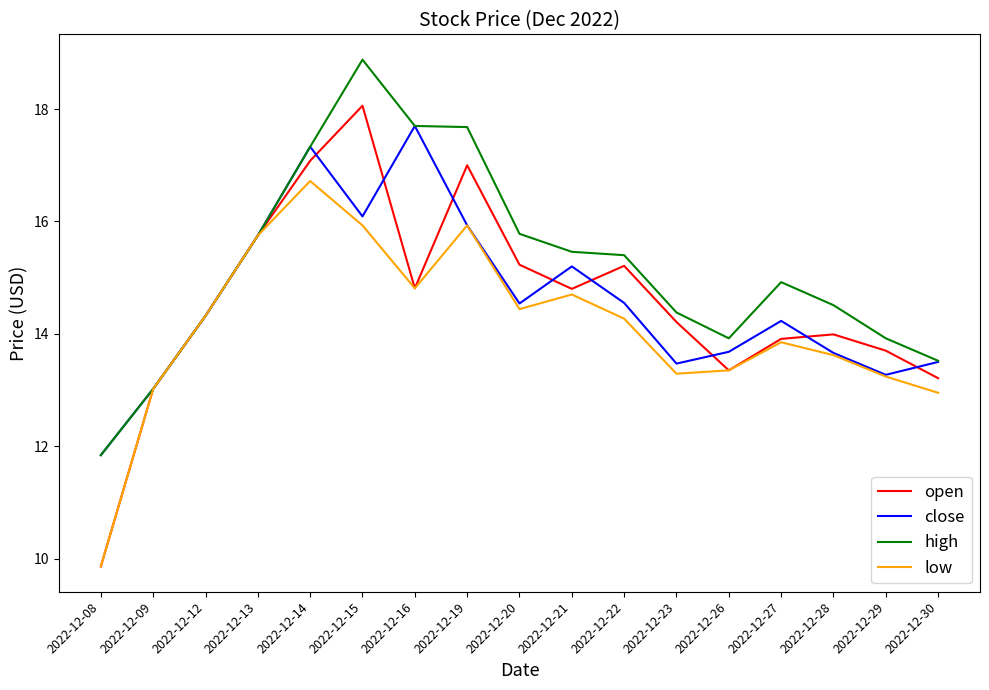

The high series shows 13.9 at 2022-12-29. True or false?

True